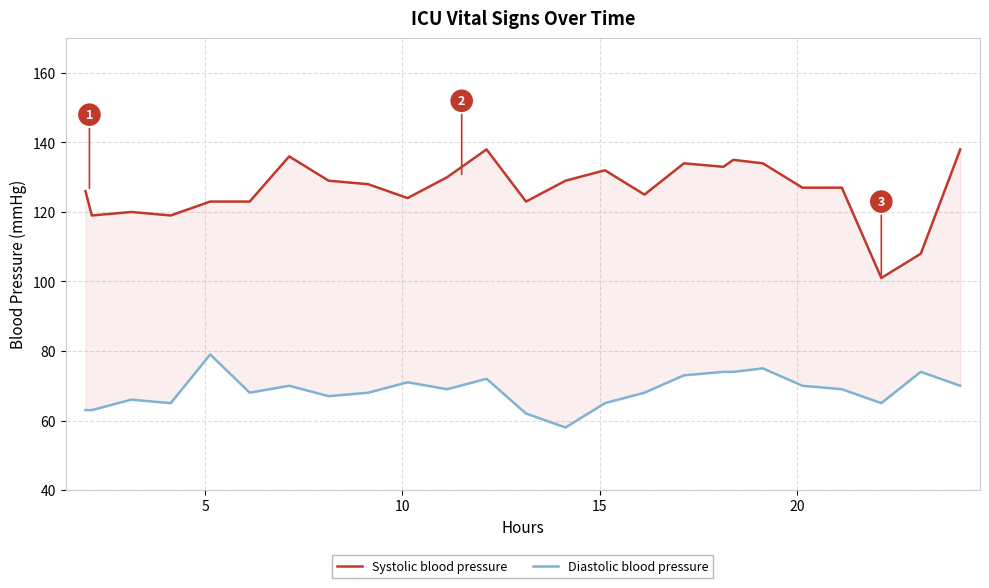

Which series has the largest range (max minus min)?

Systolic blood pressure